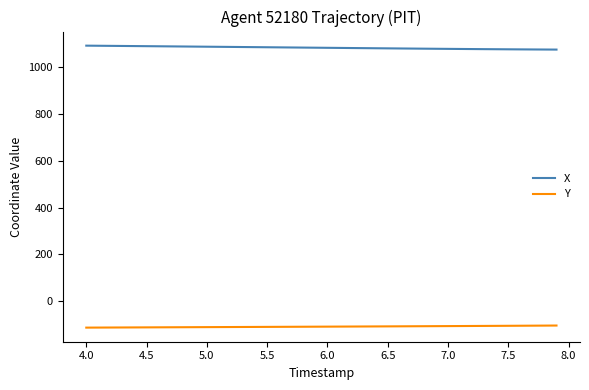

True or false: Y and X intersect in this chart.

False